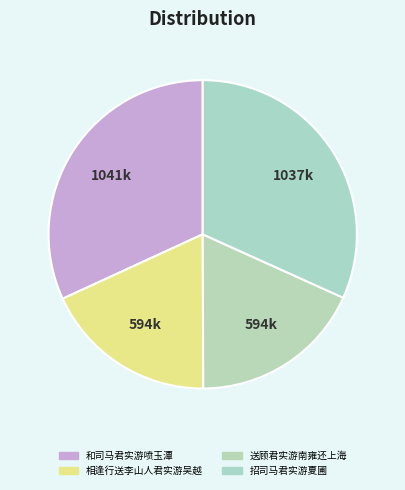

How many slices are in this pie chart?

4